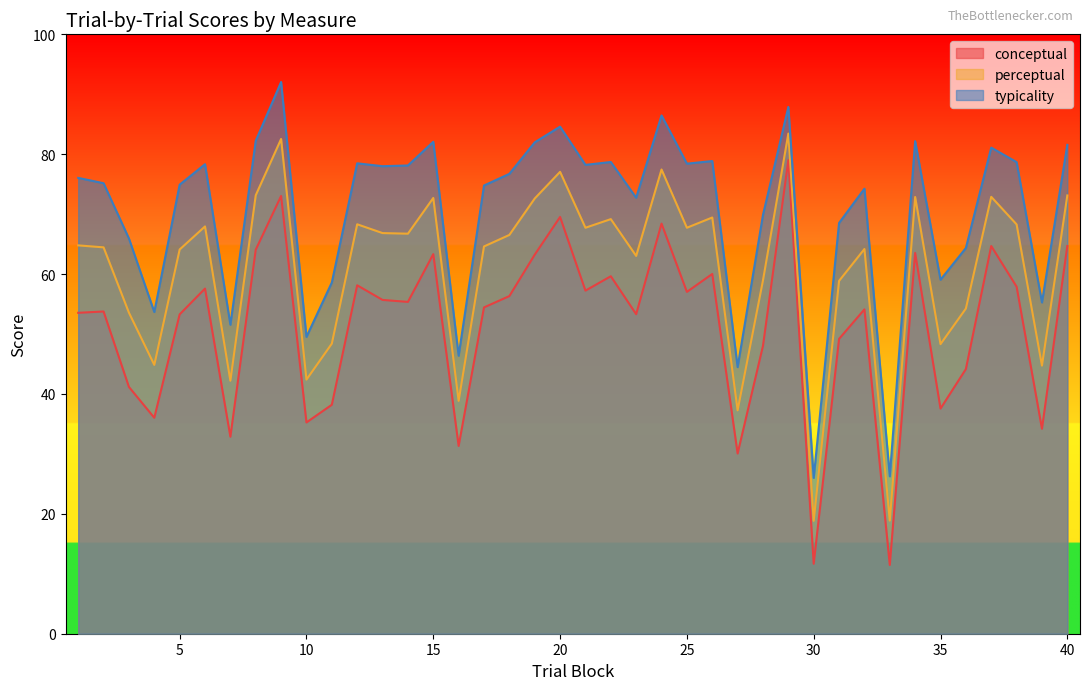

What is the value of the perceptual point at the 30th from the left?

18.8